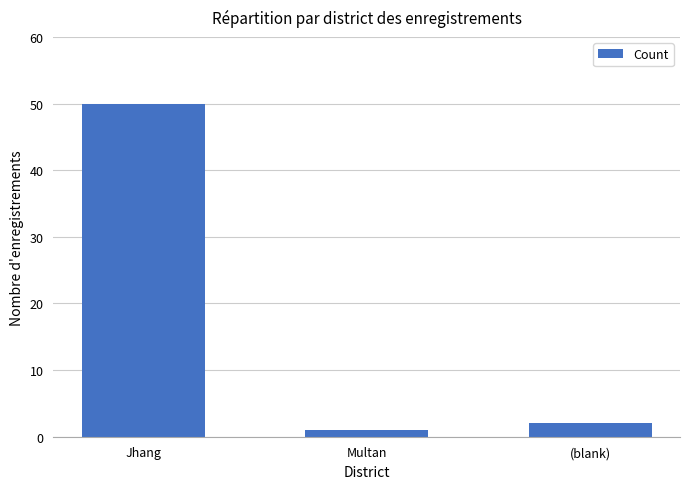

Reading right to left, transcribe all the data shown in this chart.

2	1	50